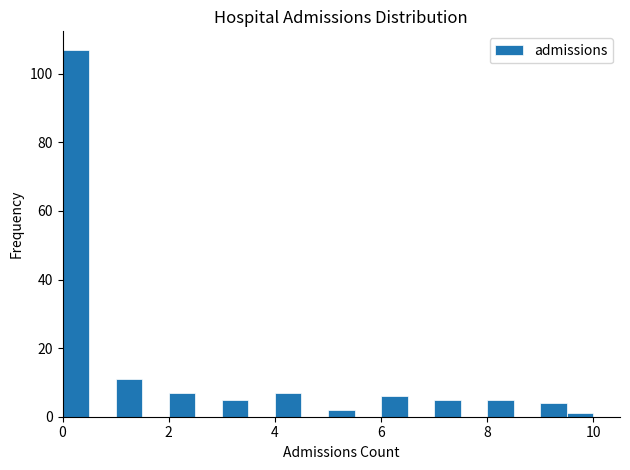

Read against the x-axis, roughly where is the centre of the tallest bar?

0.2